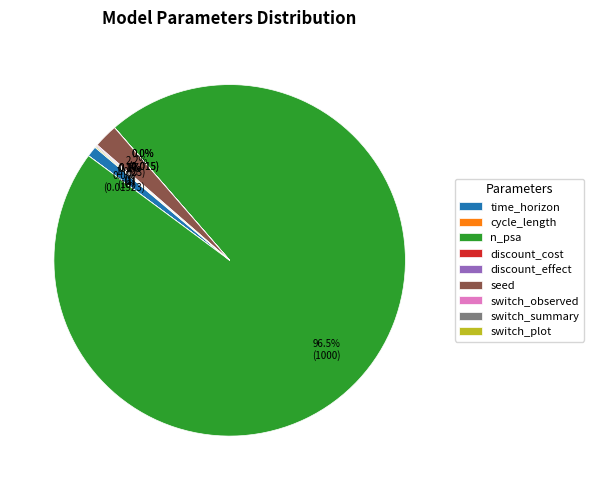

Is n_psa the majority of the pie?

Yes